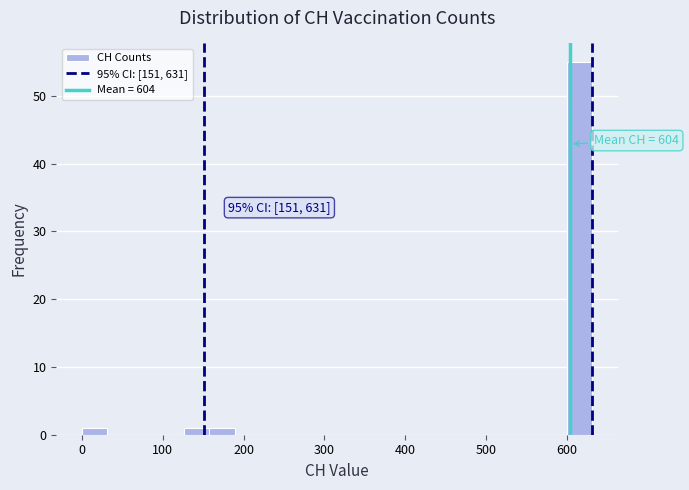

Read against the x-axis, roughly where is the centre of the tallest bar?

620